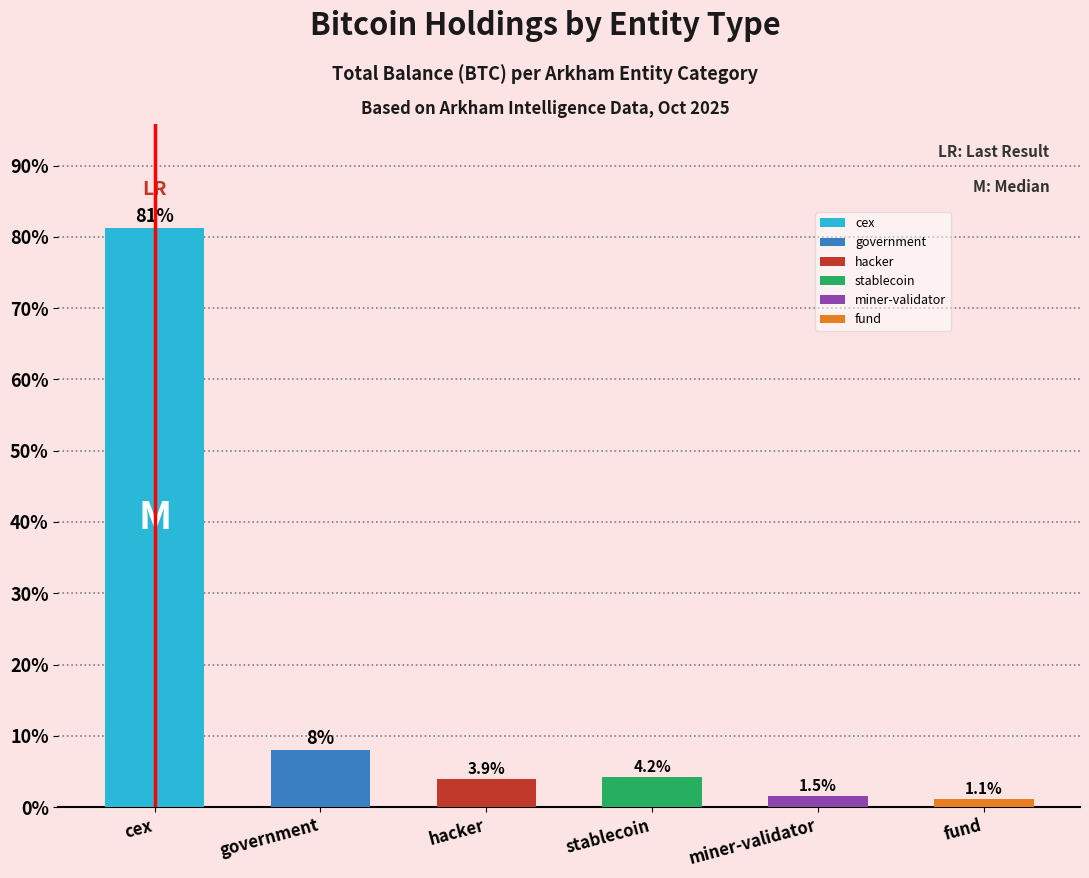

What is the value of the 6th bar from the left?

1.1